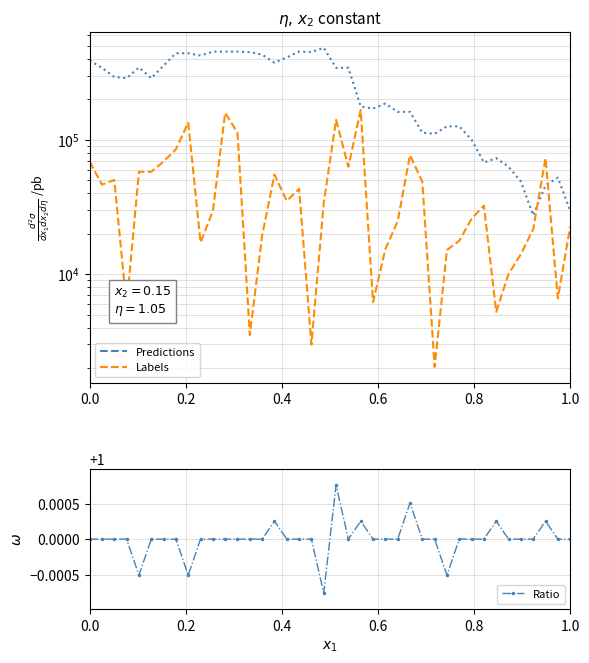

True or false: Ratio has more than 2 interior local peaks.

True